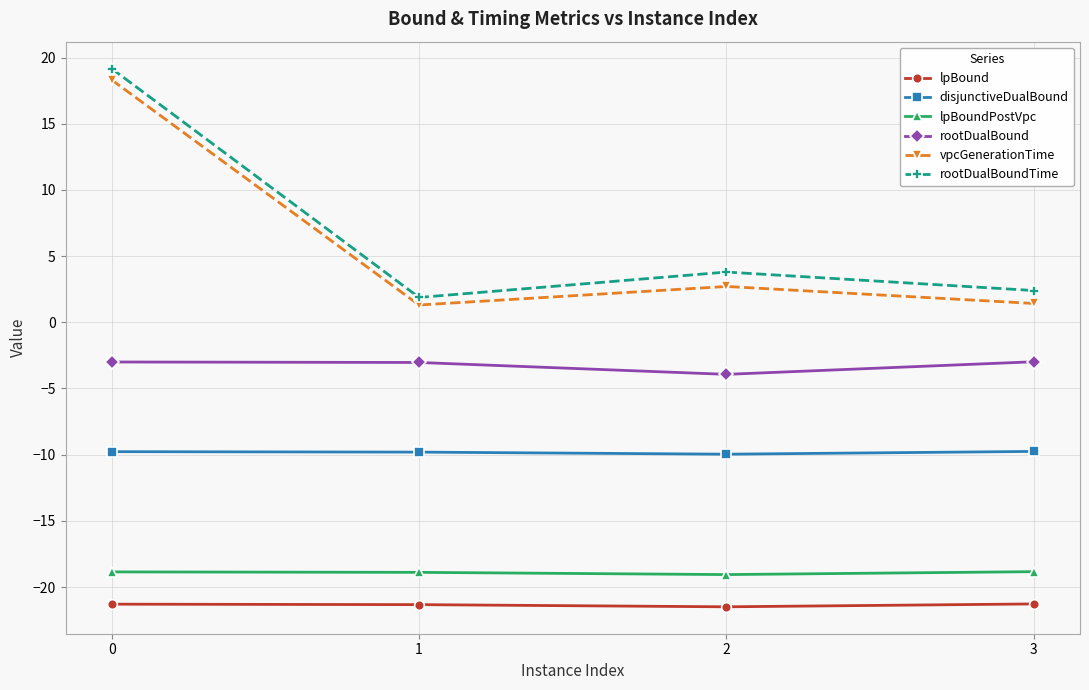

Rank the series by their maximum value, from lowest to highest.

lpBound, lpBoundPostVpc, disjunctiveDualBound, rootDualBound, vpcGenerationTime, rootDualBoundTime